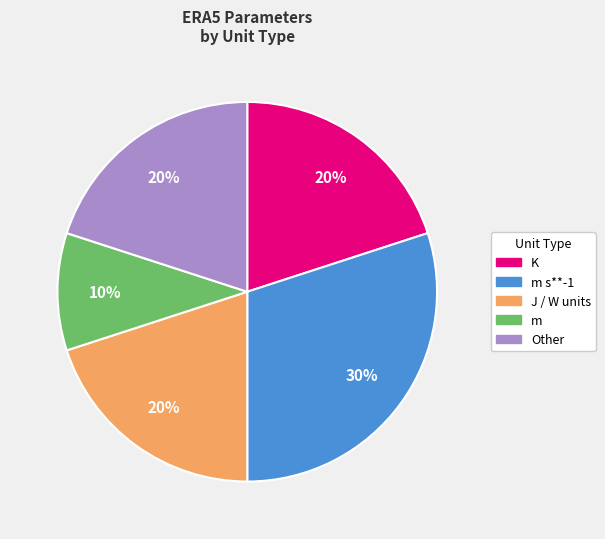

Which category has the smallest portion of the pie?

m